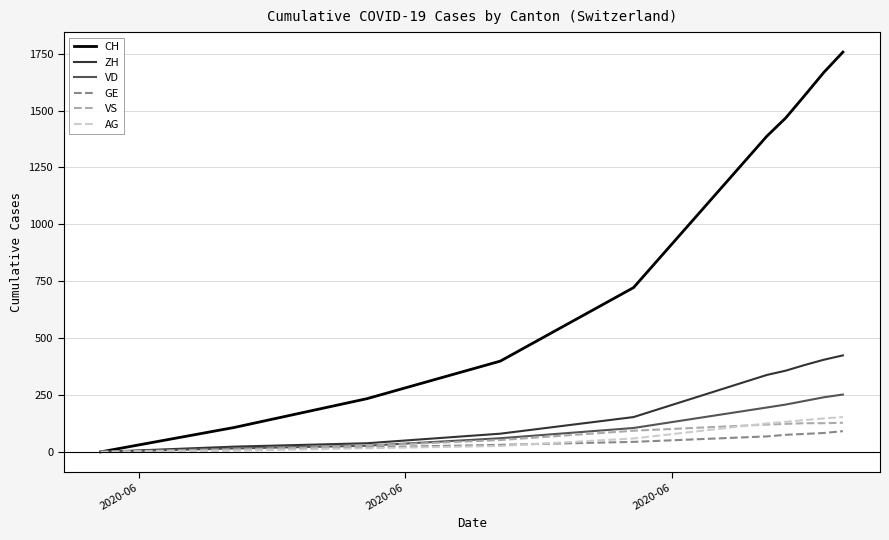

After their last crossing, which series has the higher values: AG or GE?

AG